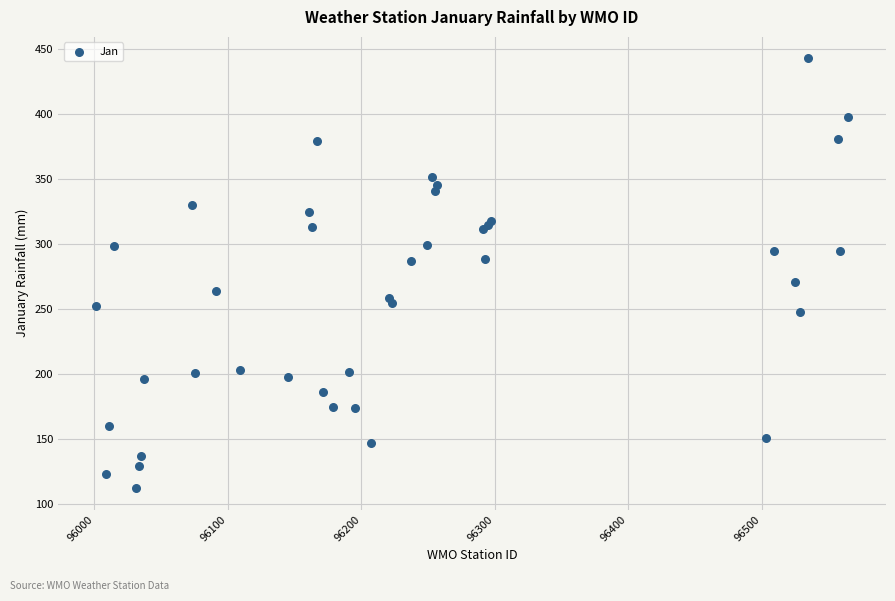

What Y value in the scatter plot is closest to 277?

271.1